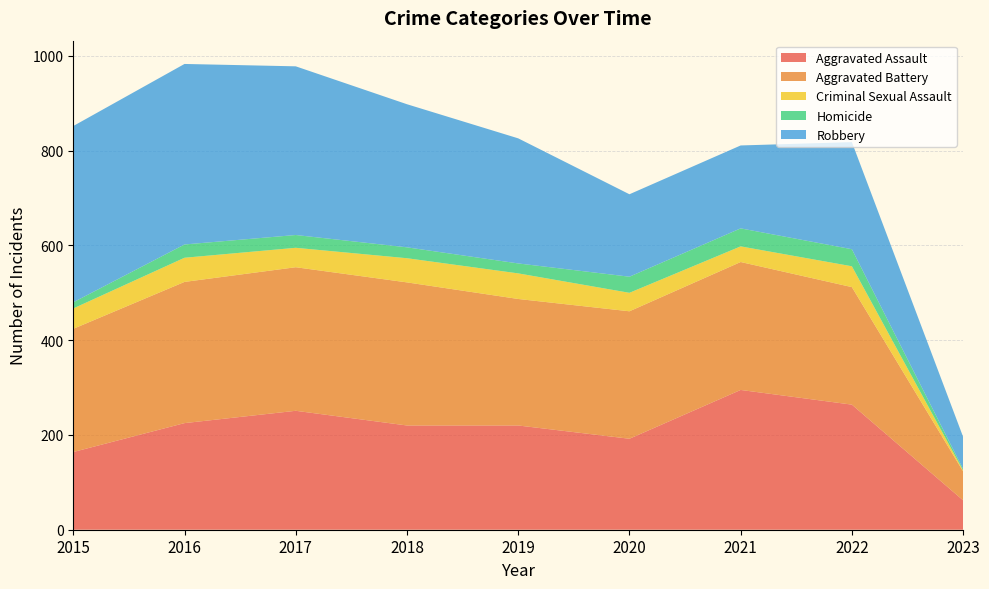

Reading left to right, list all the values displayed in this chart.

Aggravated Assault: 2015=164	2016=225	2017=251	2018=220	2019=220	2020=192	2021=295	2022=264	2023=62
Aggravated Battery: 2015=260	2016=298	2017=303	2018=302	2019=267	2020=269	2021=270	2022=248	2023=61
Criminal Sexual Assault: 2015=43	2016=51	2017=41	2018=51	2019=54	2020=39	2021=33	2022=44	2023=2
Homicide: 2015=13	2016=28	2017=27	2018=23	2019=21	2020=34	2021=38	2022=36	2023=3
Robbery: 2015=372	2016=381	2017=356	2018=302	2019=264	2020=174	2021=175	2022=226	2023=68